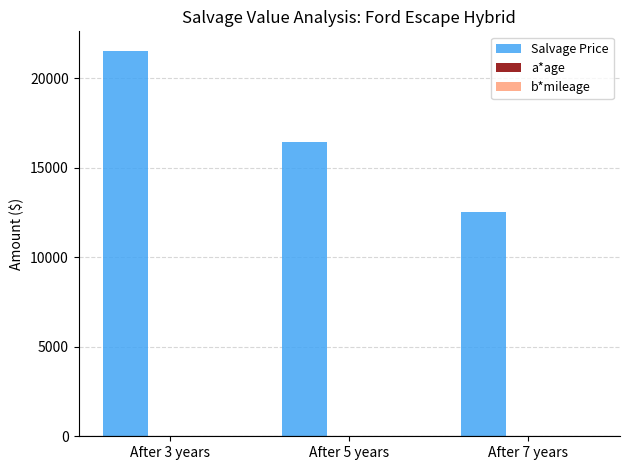

What is the sum of all Salvage Price values?

50574.7